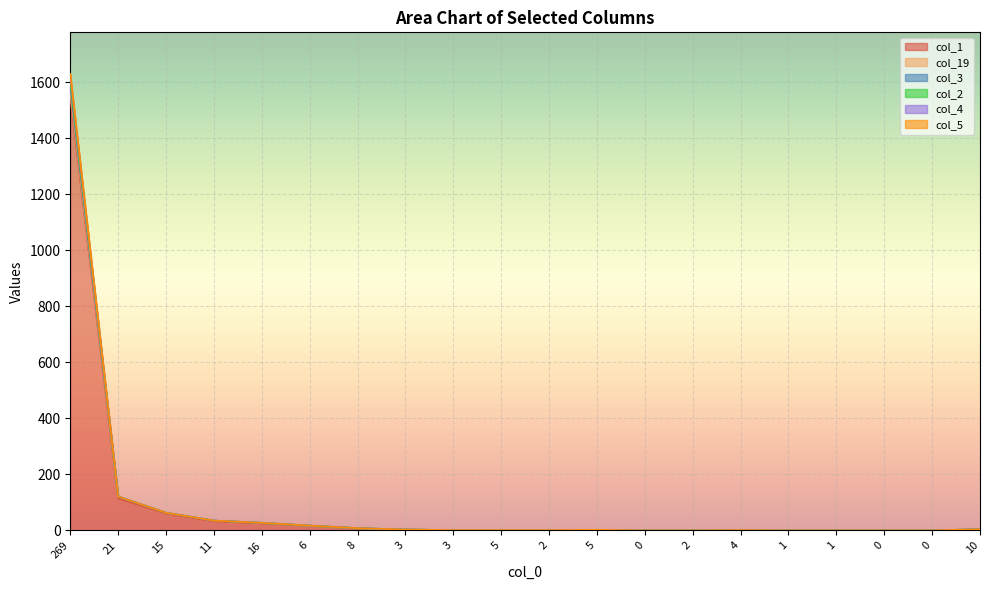

How many positive values does the col_5 series have?

14